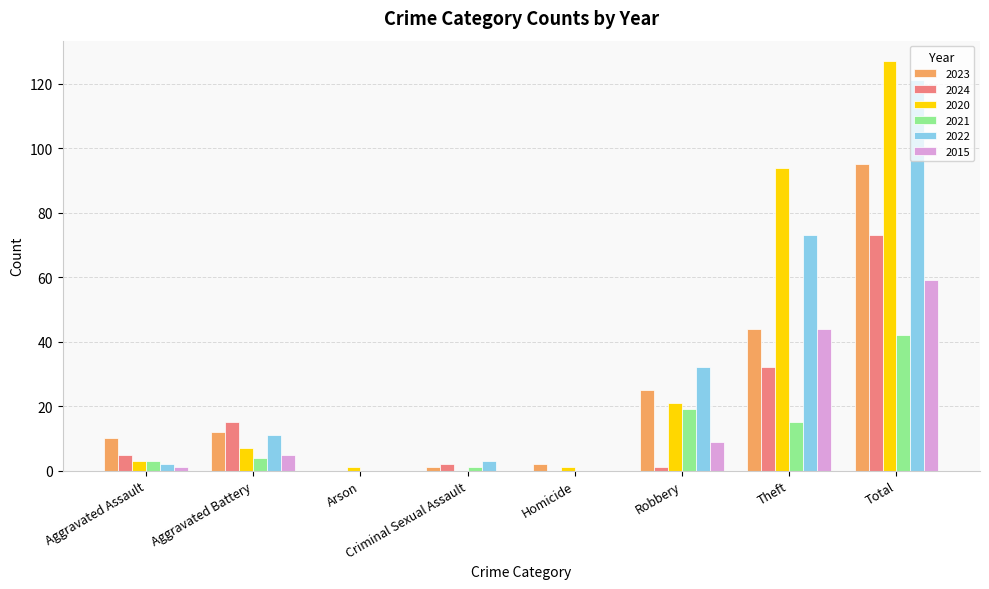

What is the sum of the 2024 values at Robbery and Criminal Sexual Assault?

3